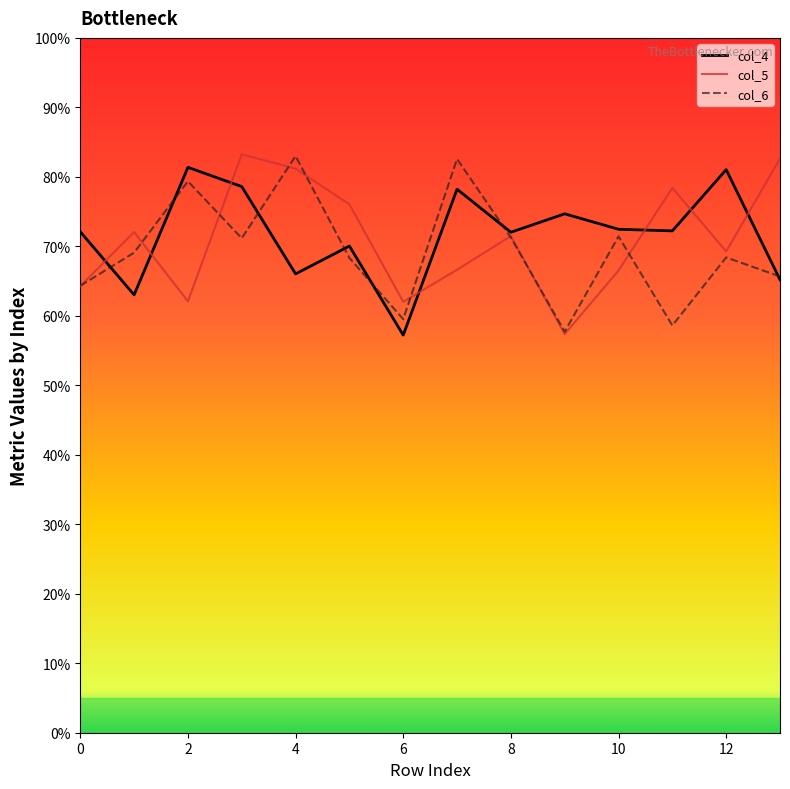

List the series in order of their overall mean, lowest first.

col_6, col_5, col_4